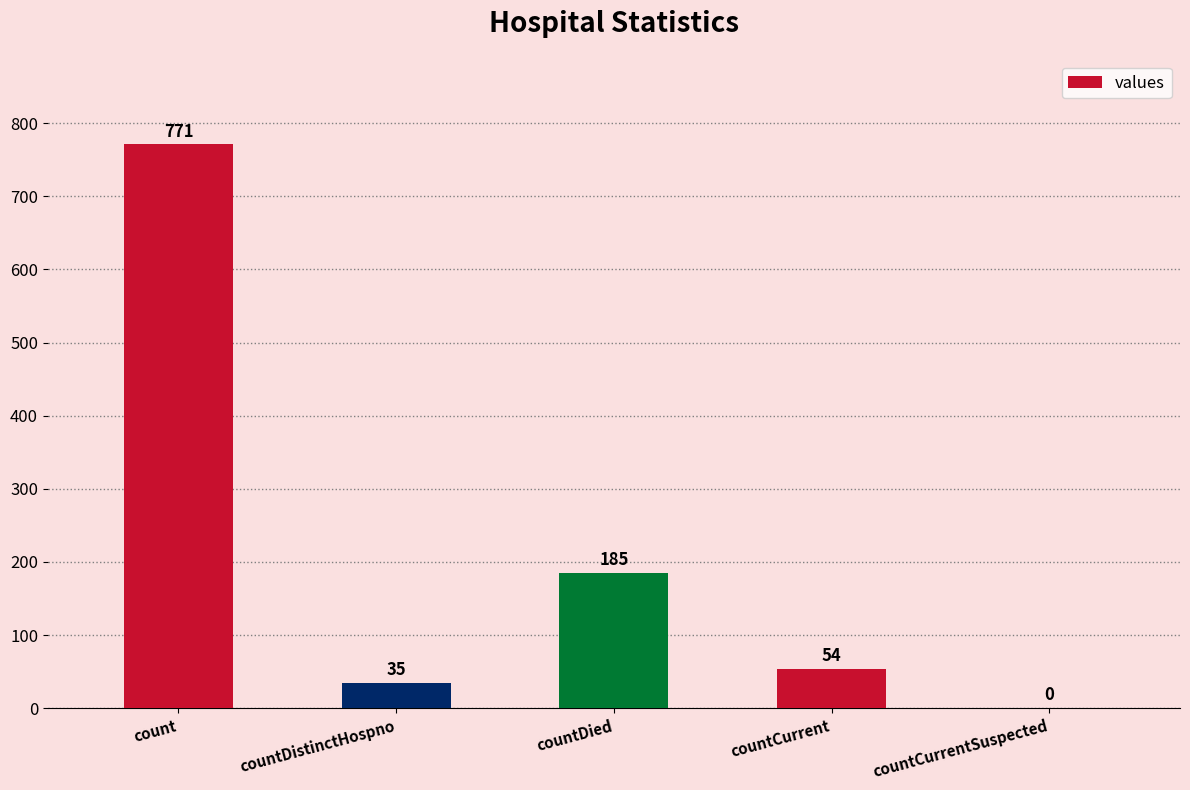

What is the sum of all values?

1045